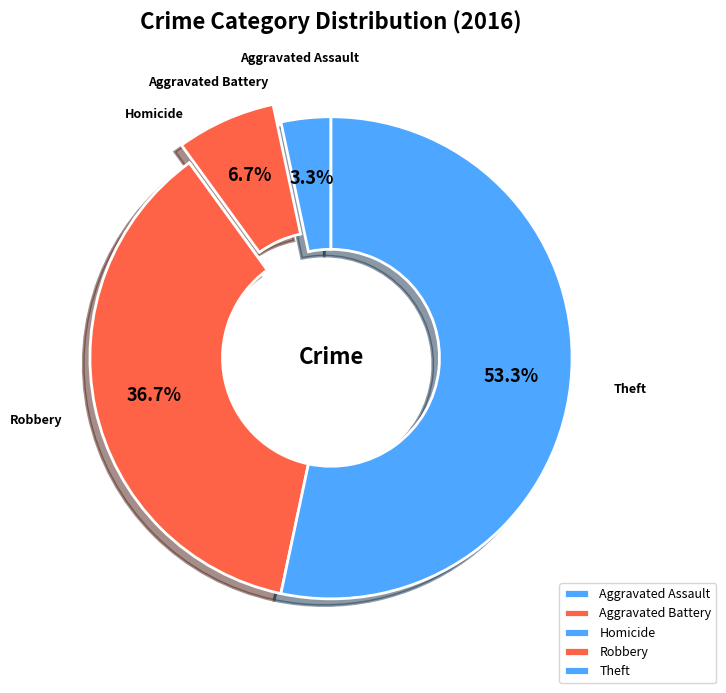

How much of the chart is everything except Aggravated Battery?

93.3%